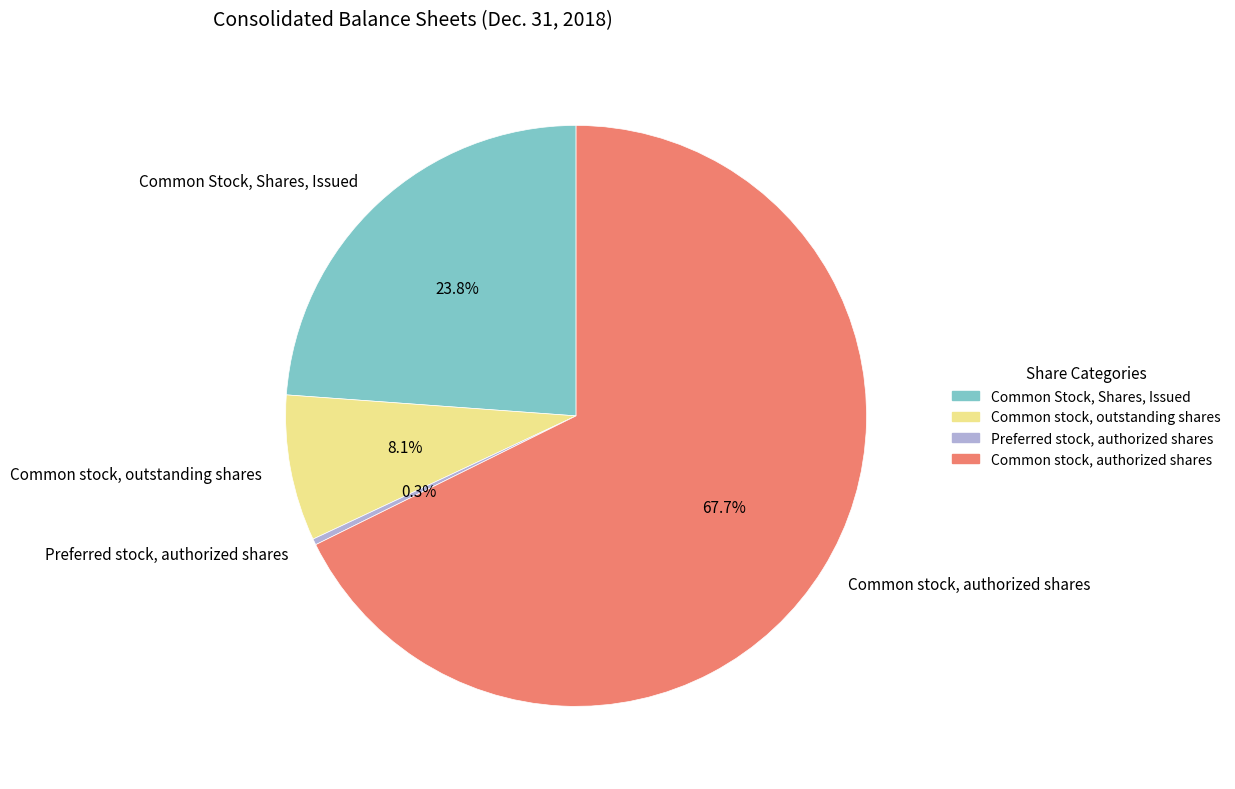

Combined, do Common stock, authorized shares and Common Stock, Shares, Issued account for over 50%?

Yes